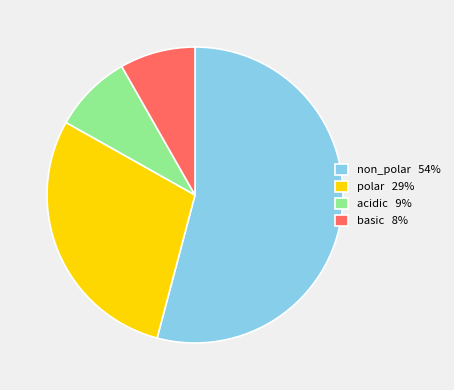

The basic 8% slice represents 8% of the pie. True or false?

True